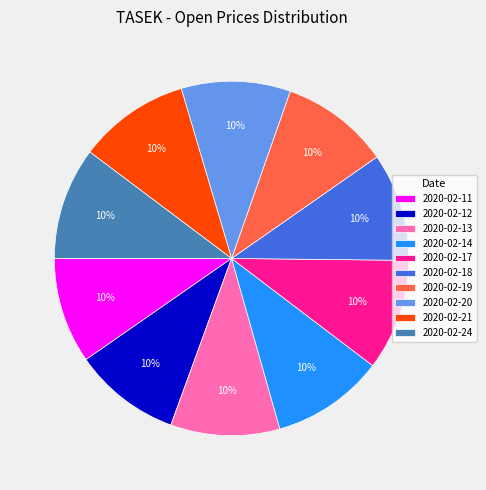

Is there a majority slice in this chart?

No